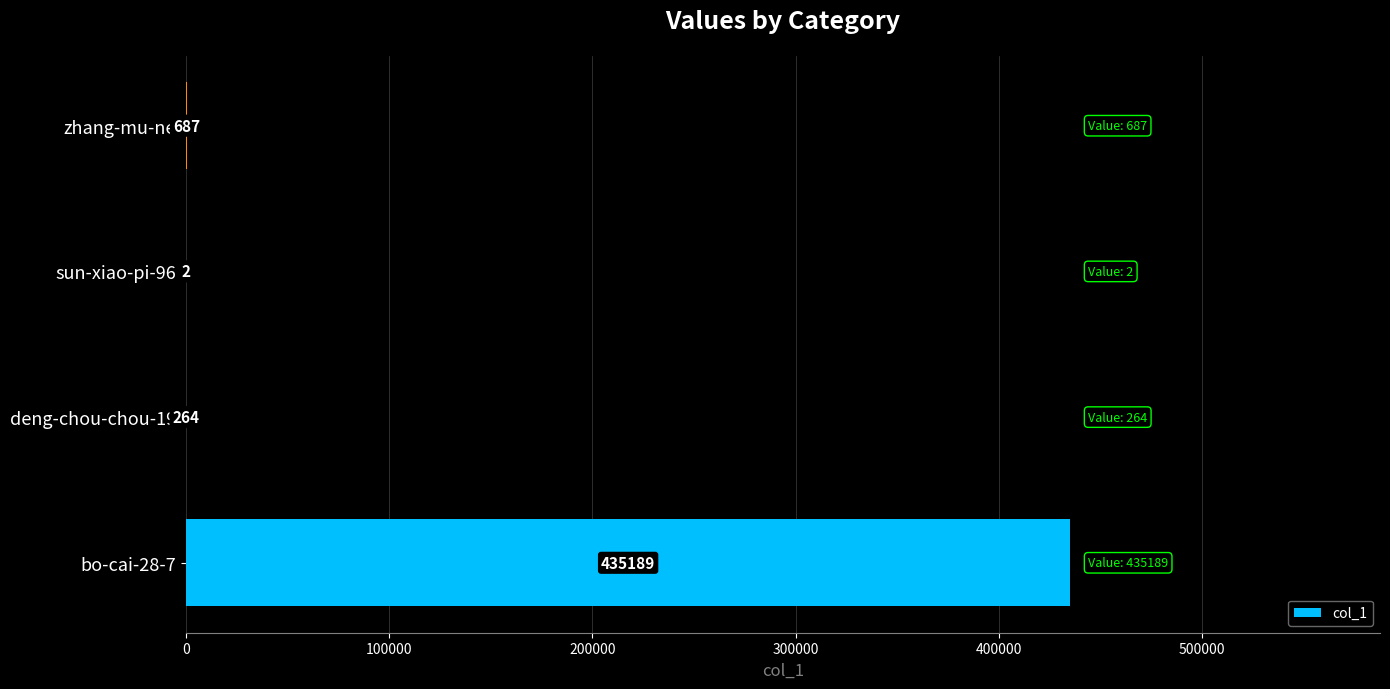

What is the change in value from deng-chou-chou-19 to sun-xiao-pi-96?

-262